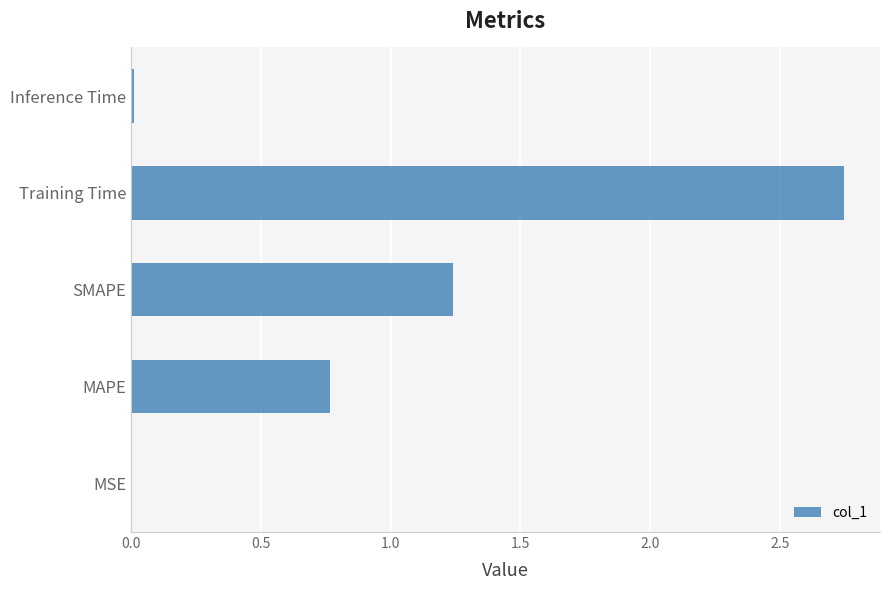

Are the bars horizontal?

Yes